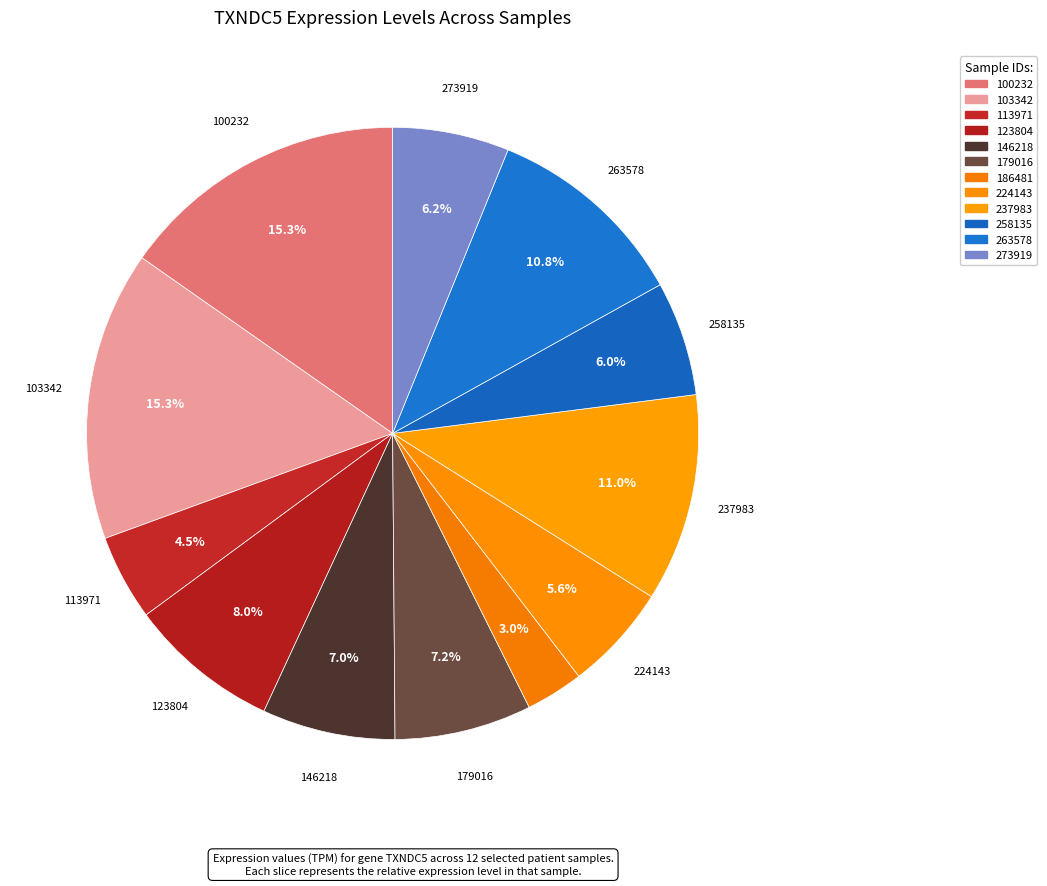

How many slices are in this pie chart?

12